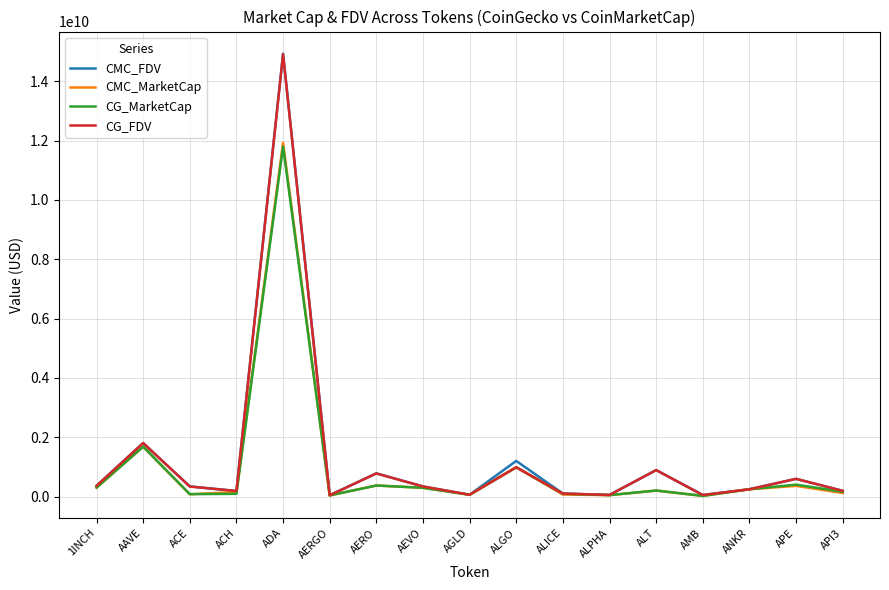

What are all the series names shown in the legend?

CMC_FDV, CMC_MarketCap, CG_MarketCap, CG_FDV